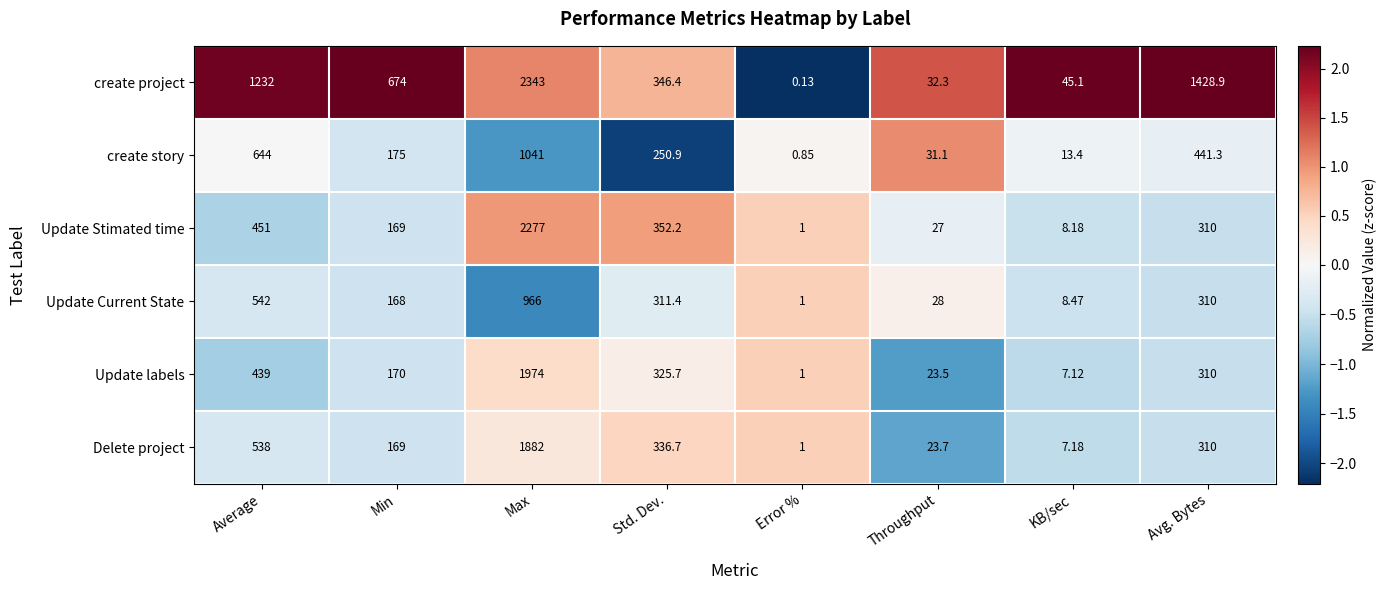

Which series has the widest spread of values?

create project